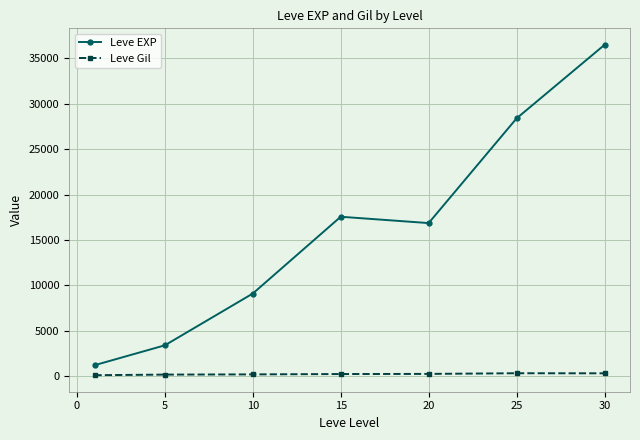

What is the lowest value of the Leve EXP series?

1213.3